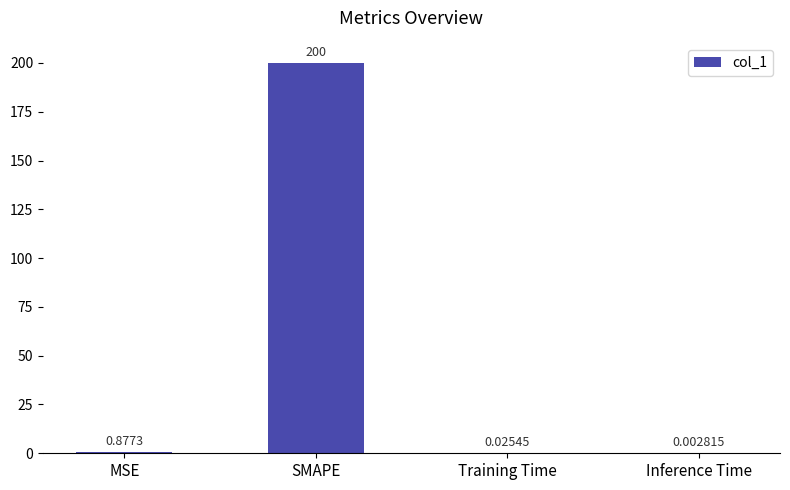

At which category does the chart reach its peak across all series?

SMAPE